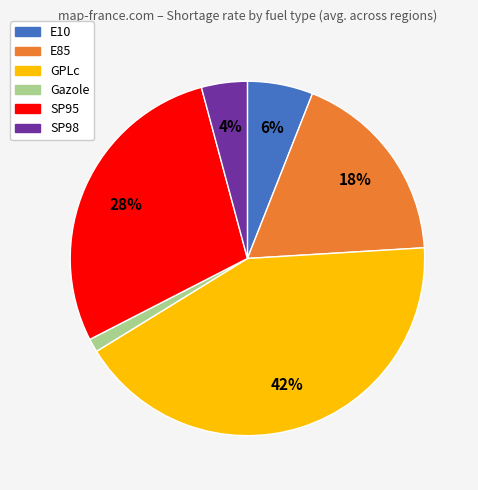

Which category has the smallest portion of the pie?

Gazole